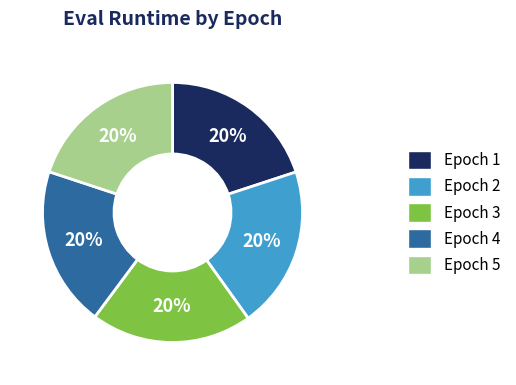

Approximately how many times larger is the value at Epoch 4 compared to Epoch 5?

1.0